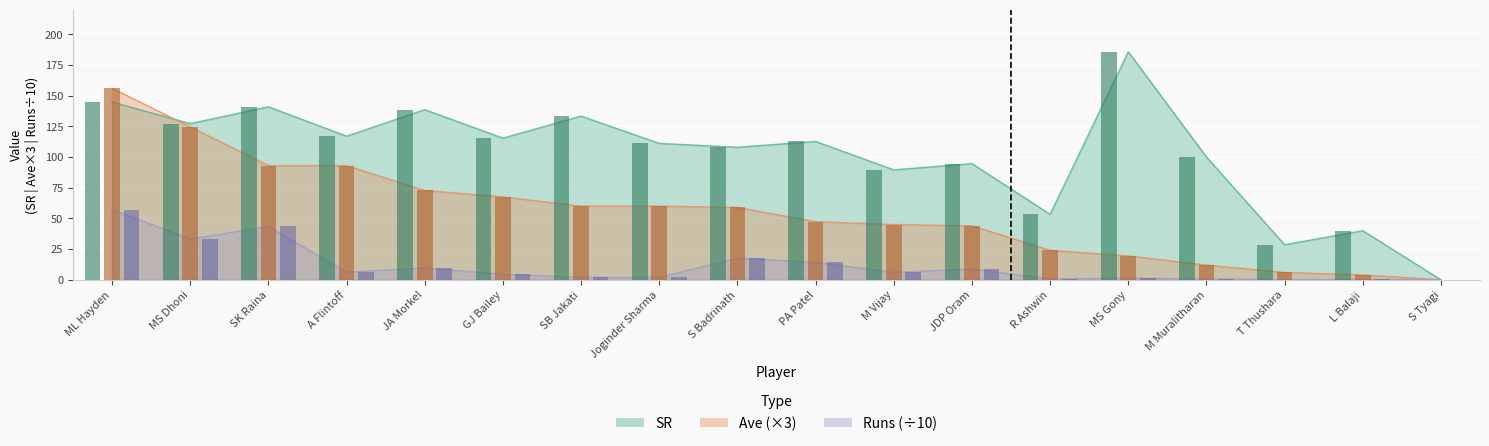

What is the difference between the Runs values at PA Patel and SB Jakati?

12.2